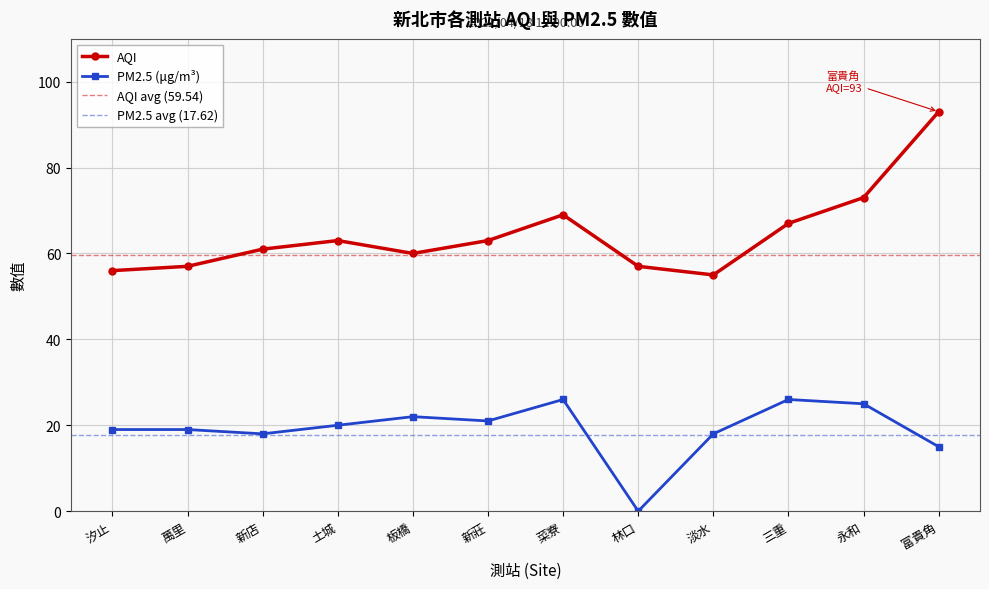

What is the sum of all AQI values?

774